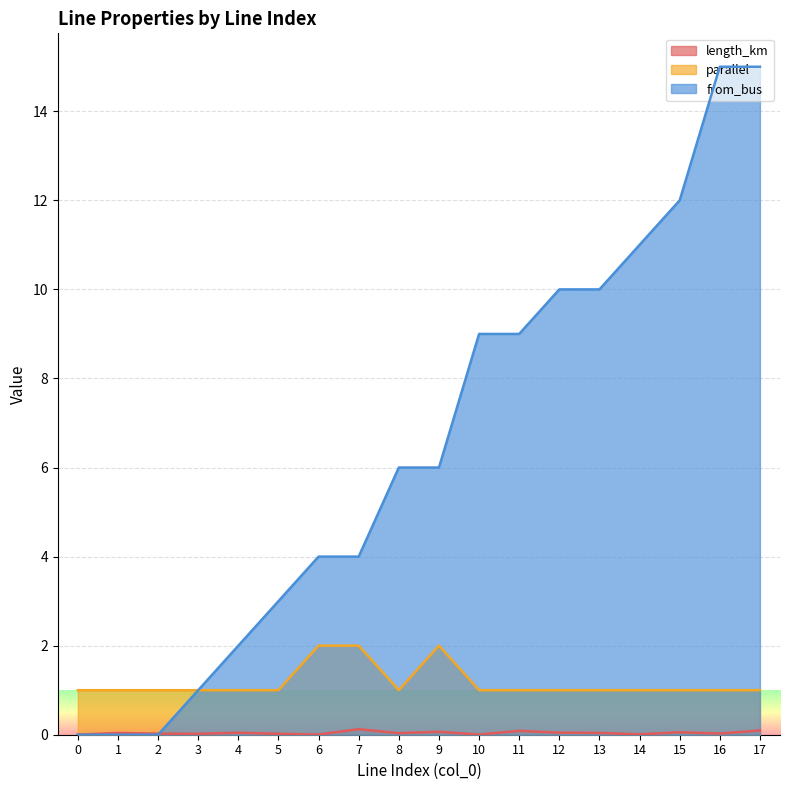

How many values in the parallel series exceed 1?

3